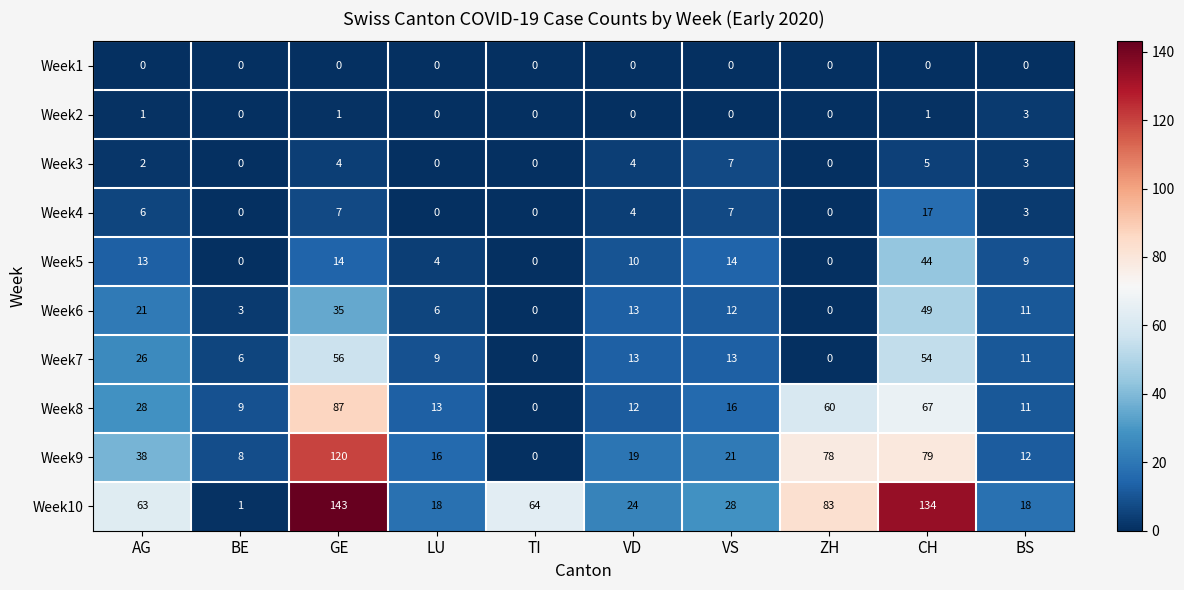

List the series in order of their peak value, highest first.

Week10, Week9, Week8, Week7, Week6, Week5, Week4, Week3, Week2, Week1